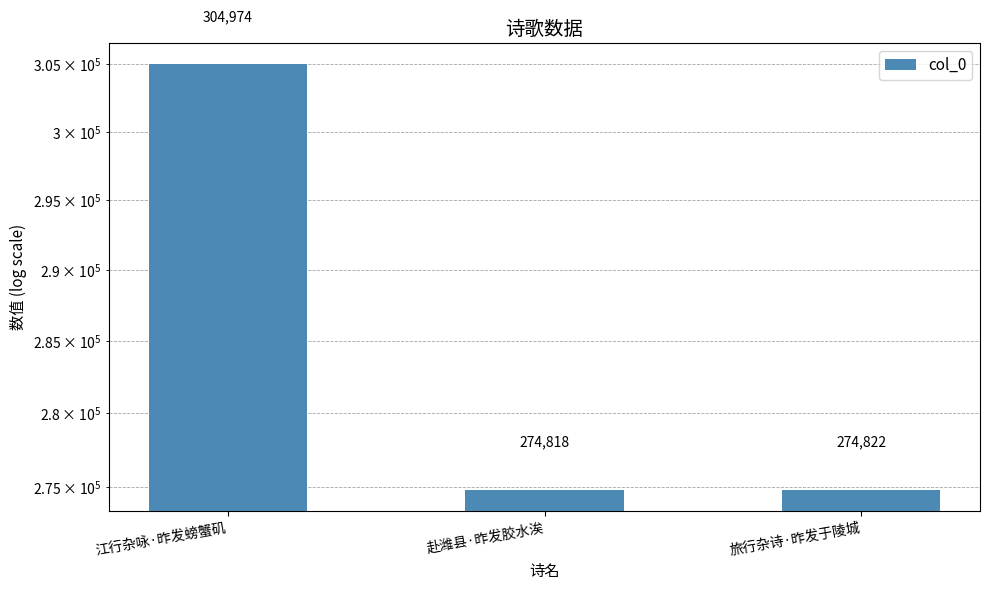

The value at 赴潍县·昨发胶水涘 is 366405. True or false?

False